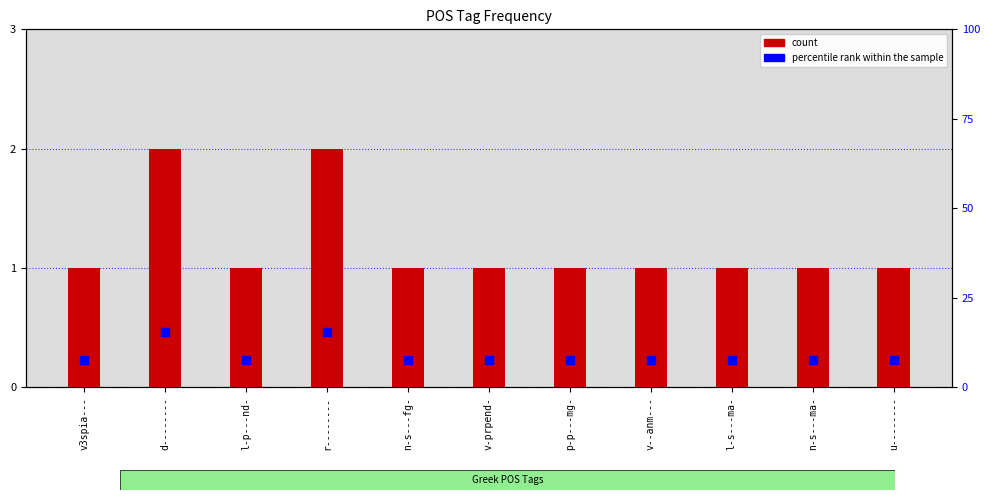

Which series has the largest total across all categories?

percentile rank within the sample